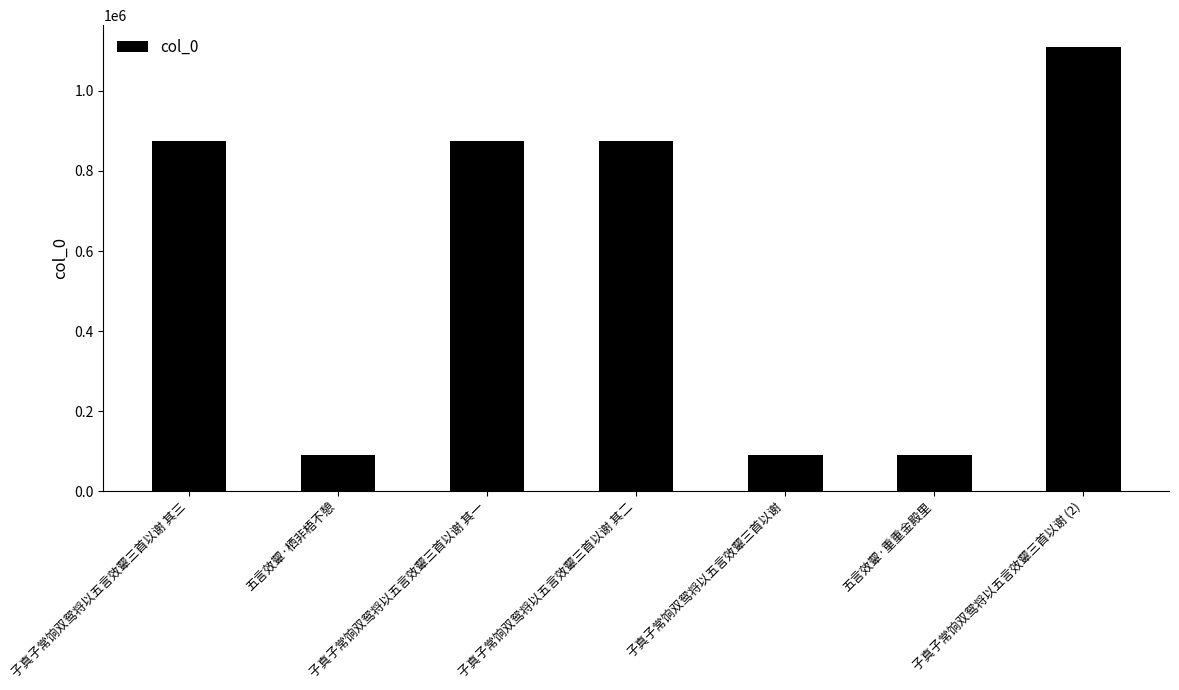

What is the sum of all values?

4002268